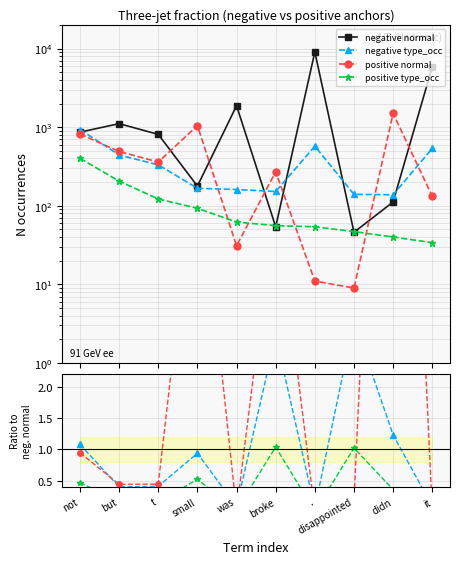

Between didn and disappointed, which is larger?

didn